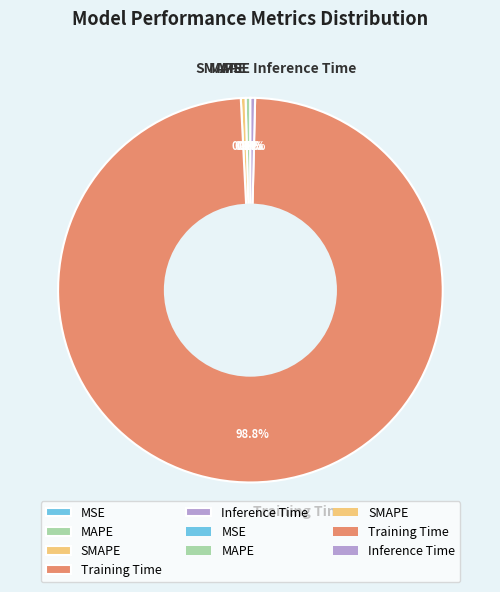

Is the sum of Inference Time and MAPE greater than half?

No